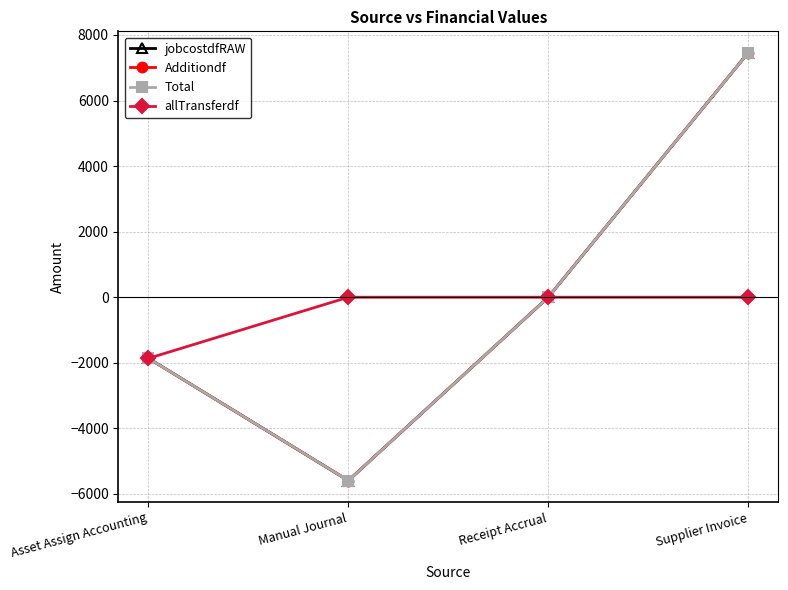

The value of jobcostdfRAW at Manual Journal is -5593.5. True or false?

True